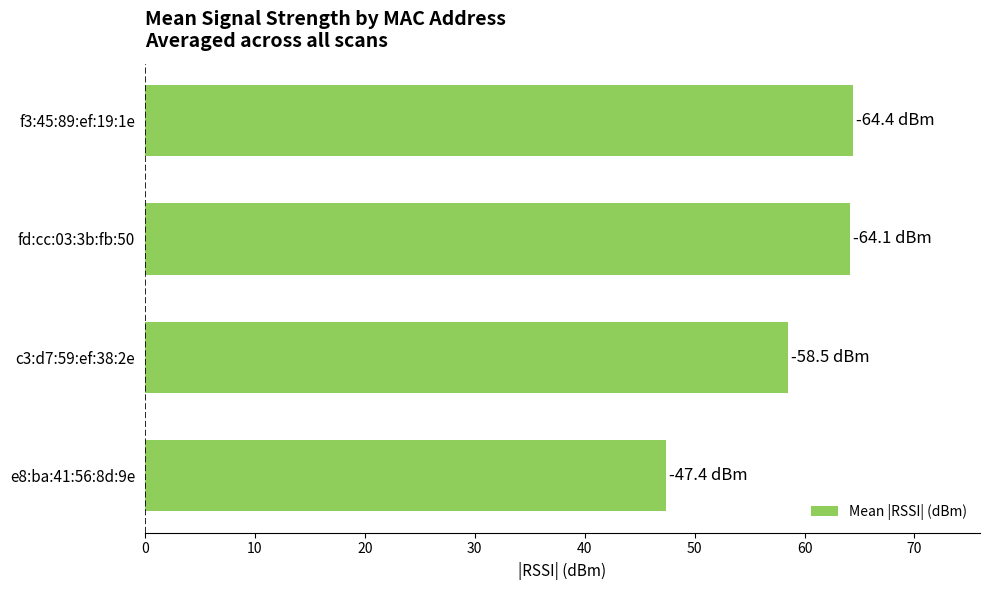

Does the chart contain any negative values?

No